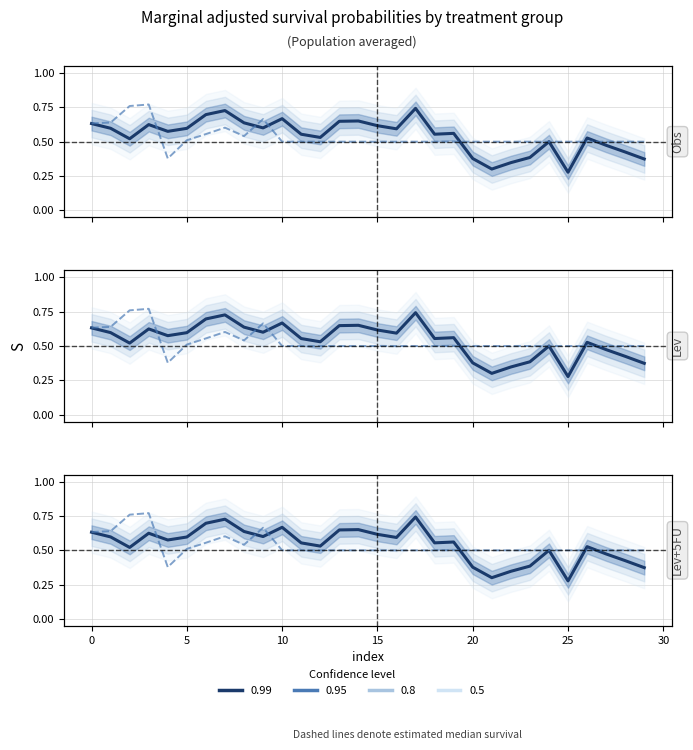

What is the sum of all y_pred (group2) values?

16.1